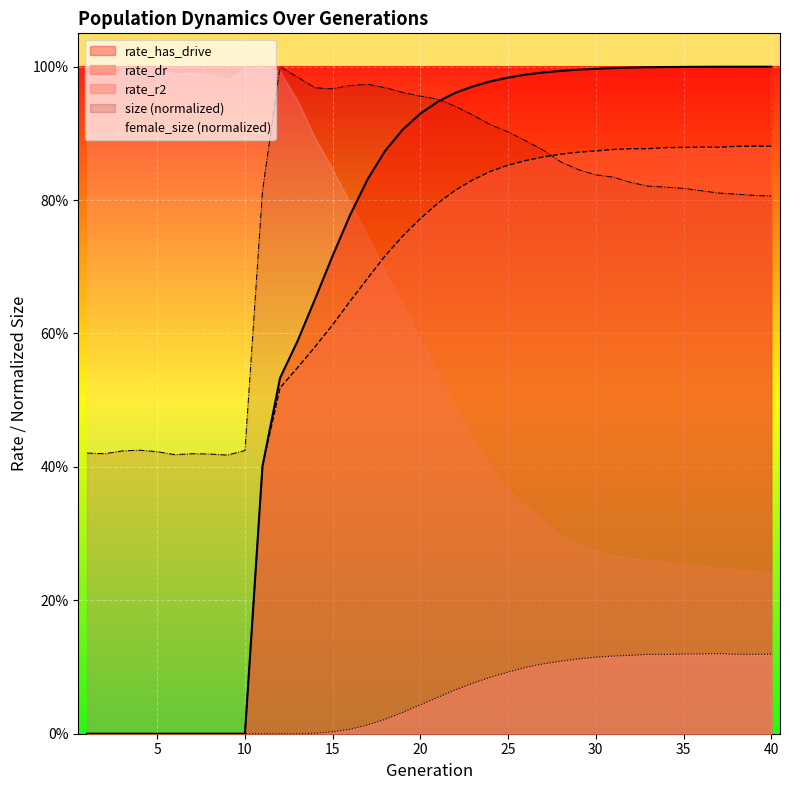

Which label corresponds to the largest value in the chart?

12